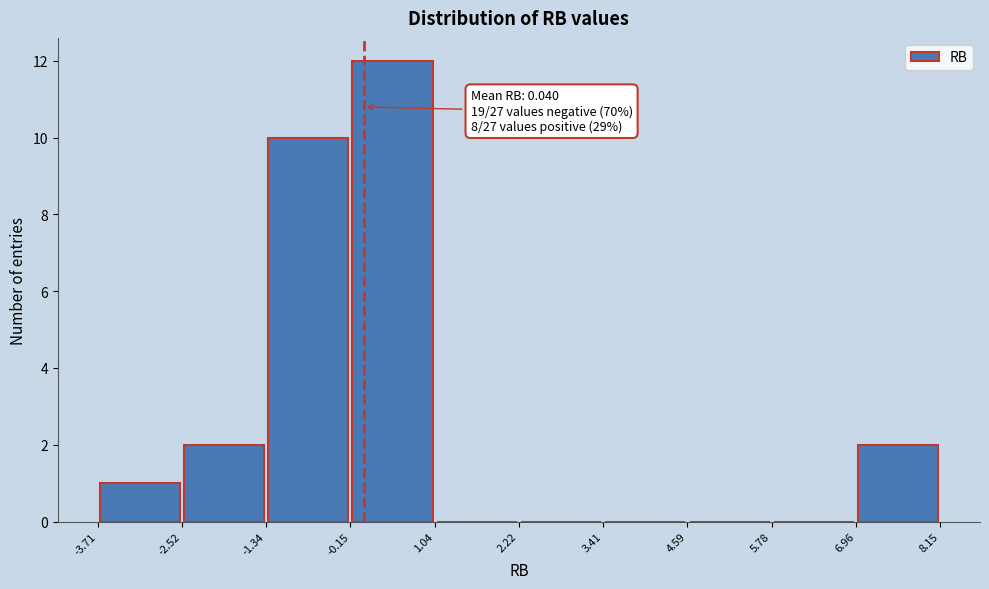

Over which range of the x-axis is the bar tallest?

-0.15 to 1.04